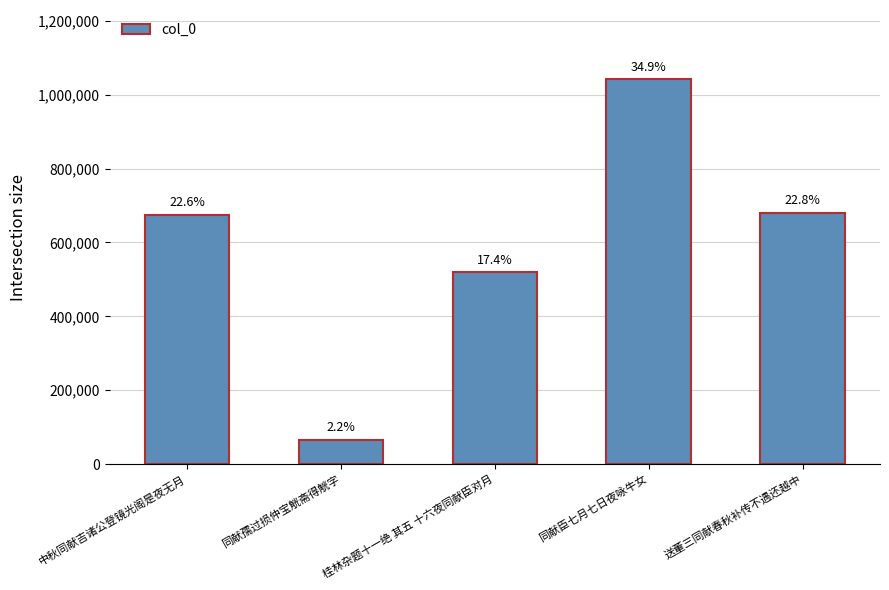

List the labels in order of value, largest first.

同献臣七月七日夜咏牛女, 送董三同献春秋补传不遇还越中, 中秋同献吉诸公登镜光阁是夜无月, 桂林杂题十一绝 其五 十六夜同献臣对月, 同献孺过损仲宝觥斋得觥字